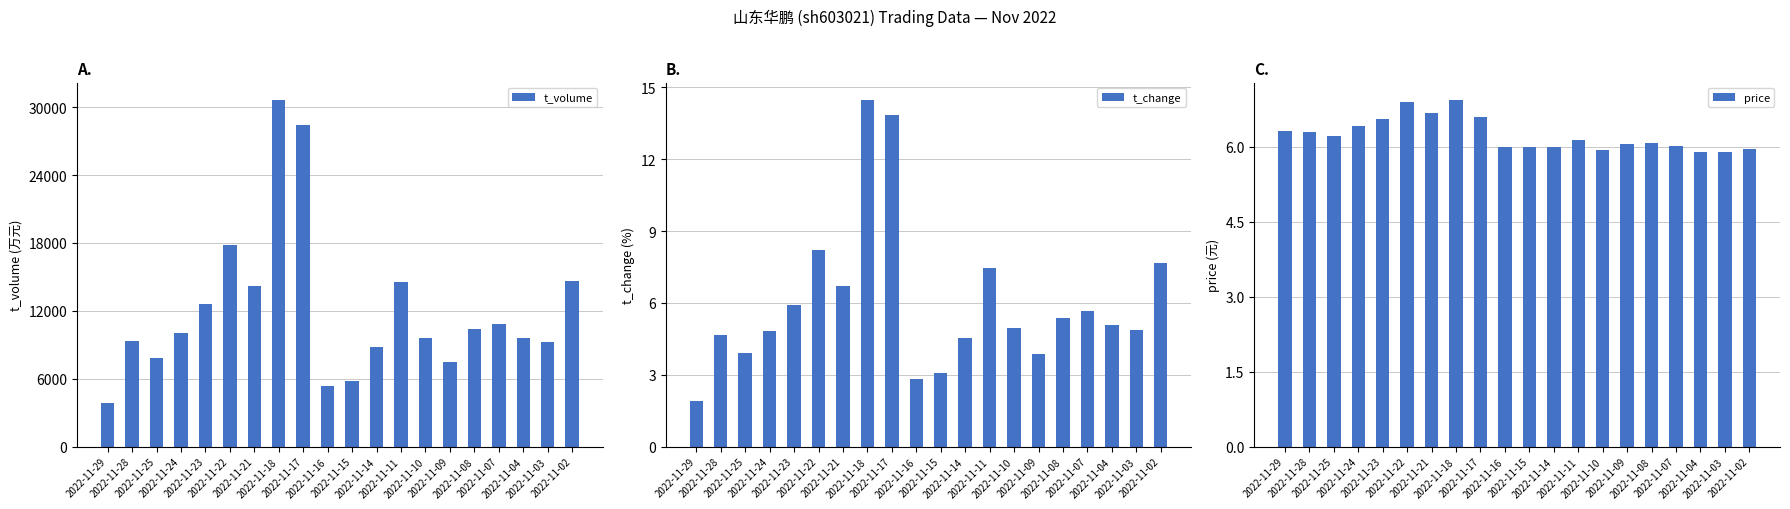

Reading left to right, transcribe all the data shown in this chart.

t_volume: 2022-11-29=3838.0	2022-11-28=9367.0	2022-11-25=7836.0	2022-11-24=10007.0	2022-11-23=12620.0	2022-11-22=17784.0	2022-11-21=14224.0	2022-11-18=30645.0	2022-11-17=28465.0	2022-11-16=5392.0	2022-11-15=5832.0	2022-11-14=8816.0	2022-11-11=14588.0	2022-11-10=9559.0	2022-11-09=7491.0	2022-11-08=10361.0	2022-11-07=10811.0	2022-11-04=9569.0	2022-11-03=9276.0	2022-11-02=14657.0
t_change: 2022-11-29=1.9	2022-11-28=4.7	2022-11-25=3.9	2022-11-24=4.8	2022-11-23=5.9	2022-11-22=8.2	2022-11-21=6.7	2022-11-18=14.5	2022-11-17=13.8	2022-11-16=2.8	2022-11-15=3.1	2022-11-14=4.5	2022-11-11=7.5	2022-11-10=5.0	2022-11-09=3.9	2022-11-08=5.4	2022-11-07=5.7	2022-11-04=5.1	2022-11-03=4.9	2022-11-02=7.7
price: 2022-11-29=6.3	2022-11-28=6.3	2022-11-25=6.2	2022-11-24=6.4	2022-11-23=6.6	2022-11-22=6.9	2022-11-21=6.7	2022-11-18=6.9	2022-11-17=6.6	2022-11-16=6.0	2022-11-15=6.0	2022-11-14=6.0	2022-11-11=6.1	2022-11-10=5.9	2022-11-09=6.1	2022-11-08=6.1	2022-11-07=6.0	2022-11-04=5.9	2022-11-03=5.9	2022-11-02=6.0